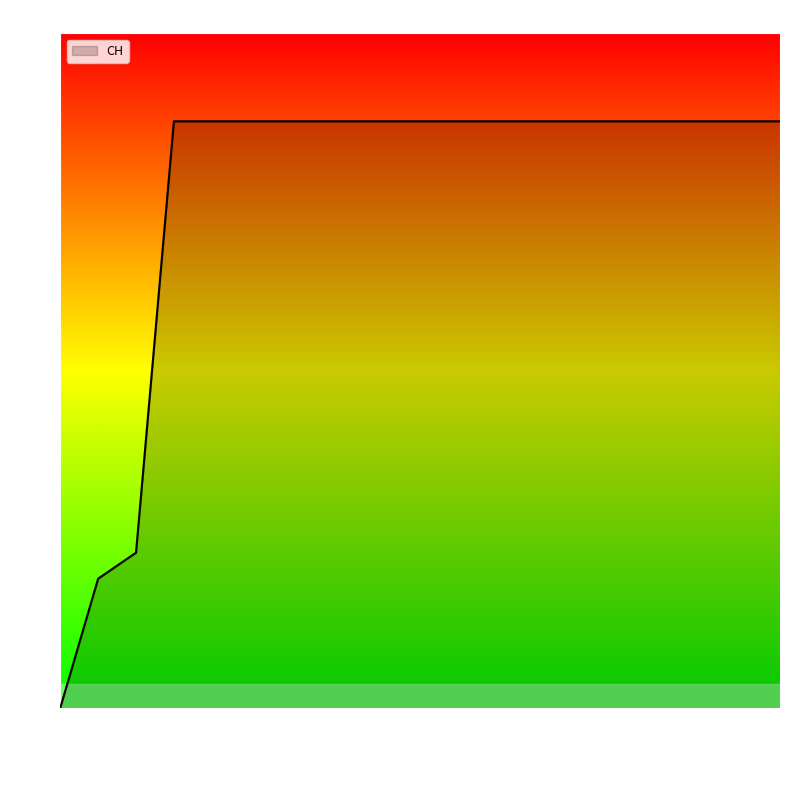

What is the ratio of the value at 2020-06-14 to the value at 2020-06-11?

1.0